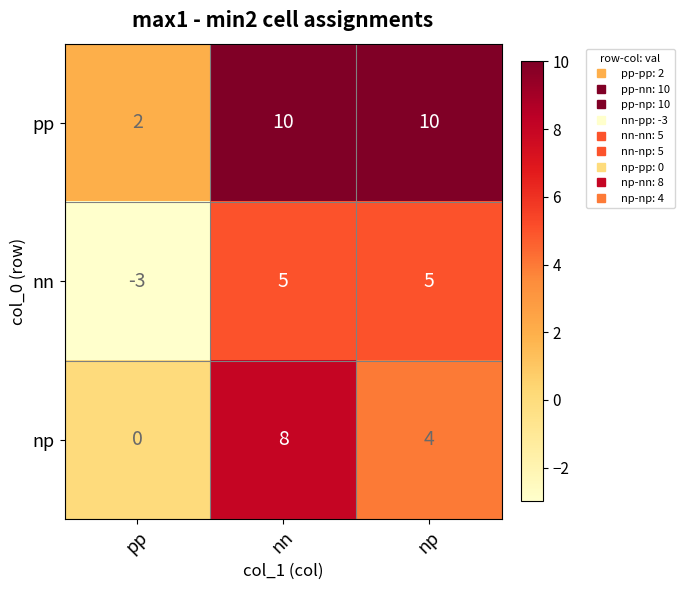

What is the highest value of the pp series?

10